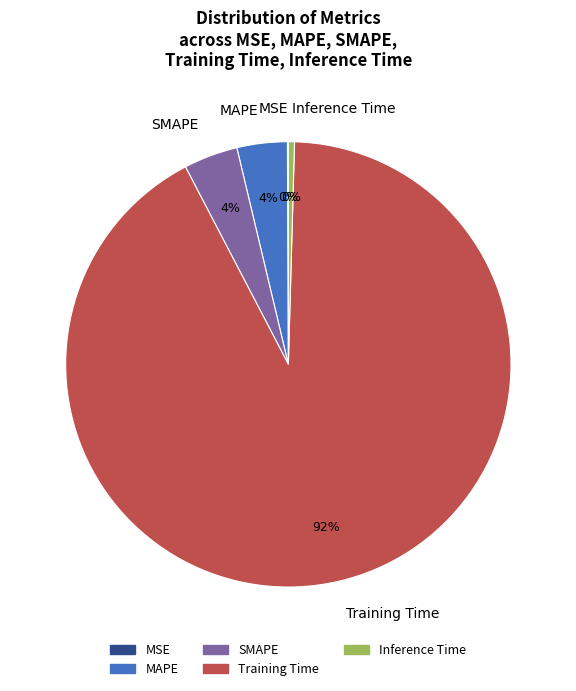

Which has a higher value, MAPE or Training Time?

Training Time